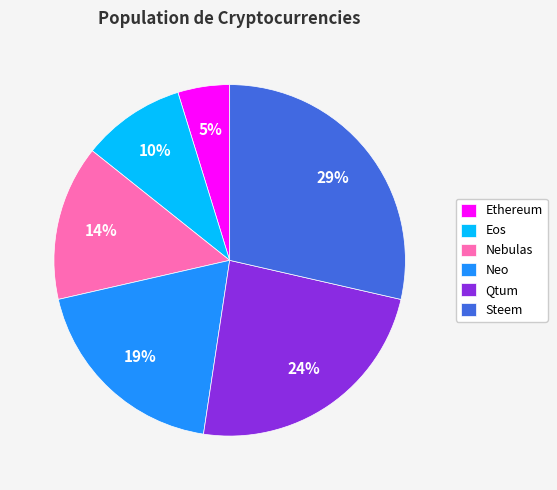

Between Neo and Qtum, which is larger?

Qtum